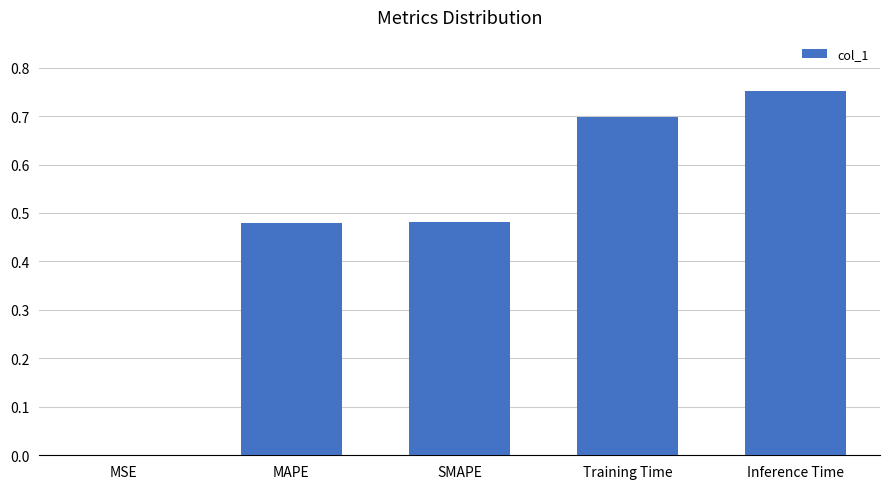

What is the approximate value at Training Time?

0.7